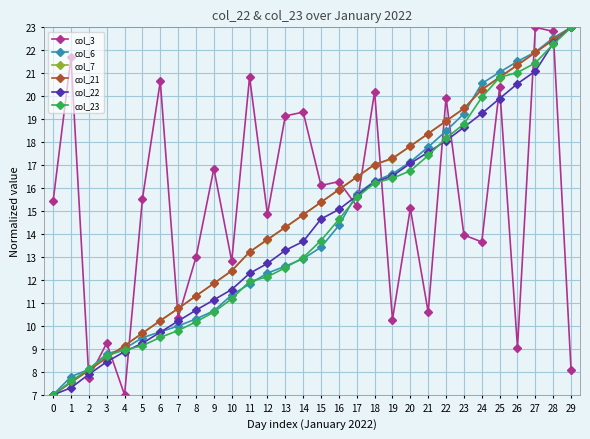

The col_7 series shows 14.8 at 14. True or false?

True